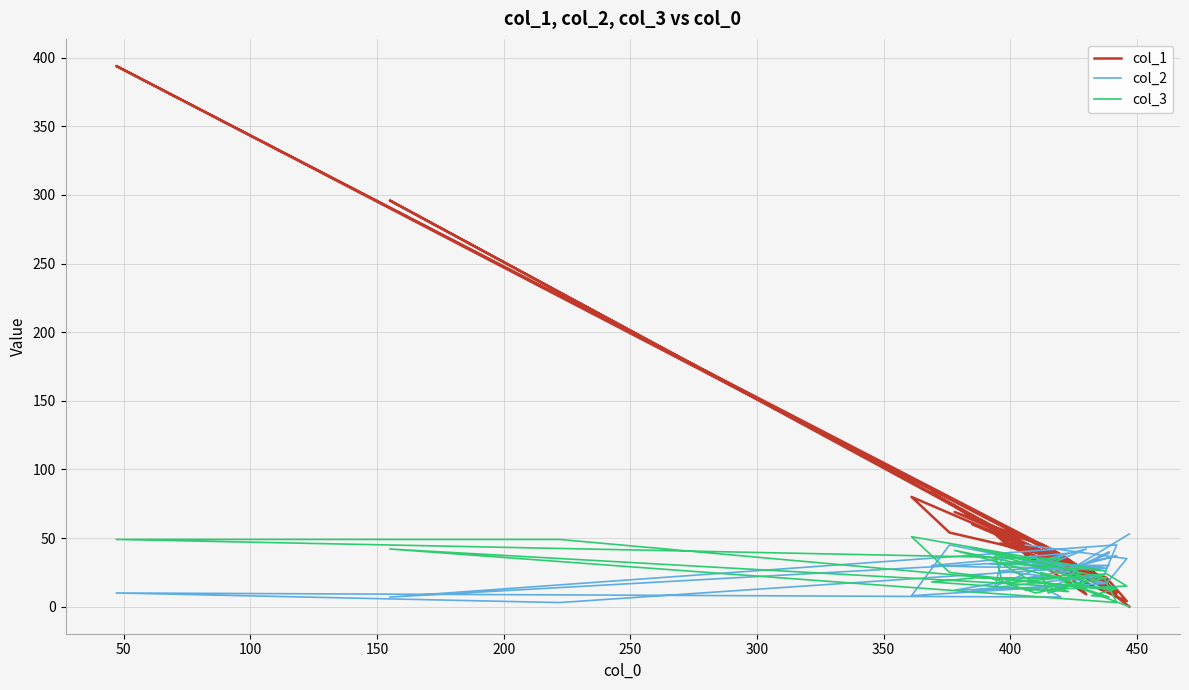

Between which two adjacent categories do col_3 and col_2 first intersect?

350 and 400